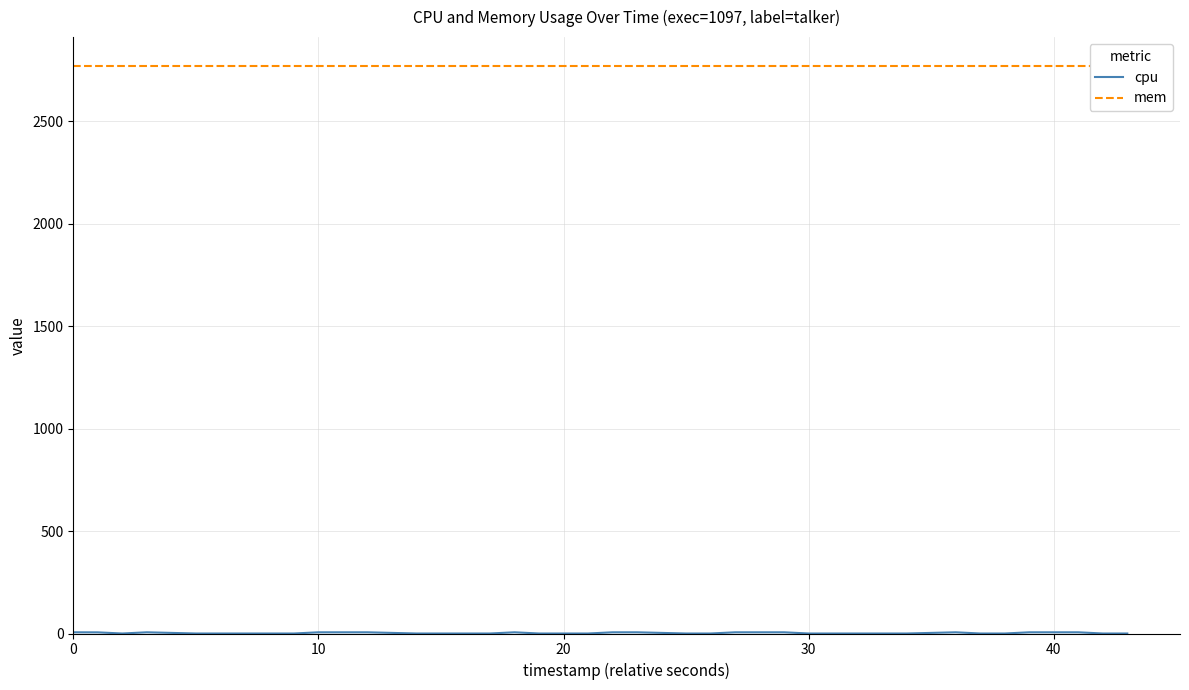

The cpu series shows 9.0 at 21. True or false?

False